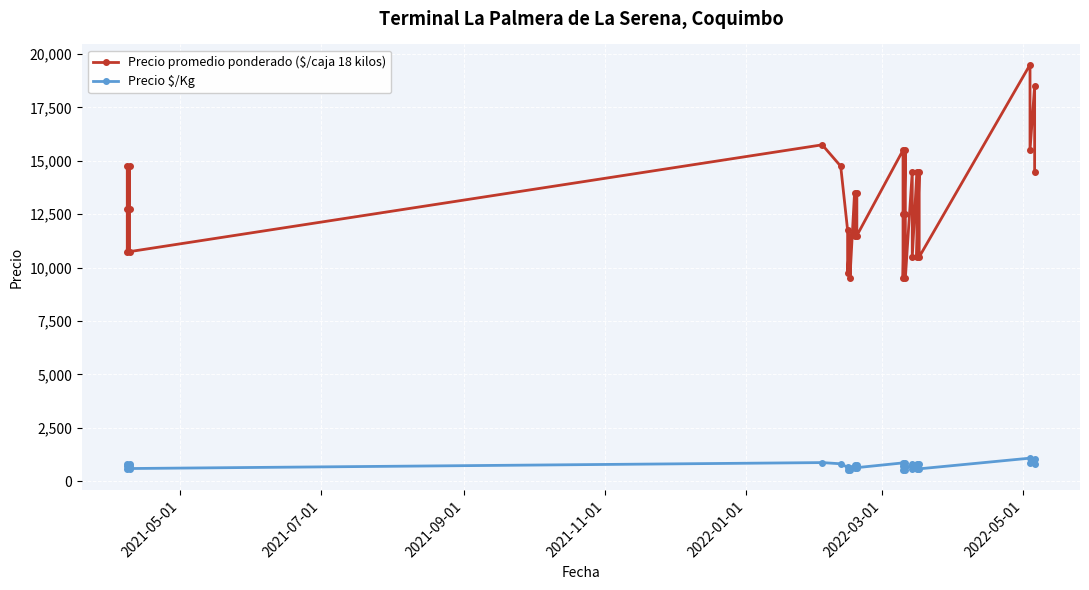

How many data points does each series have?

32